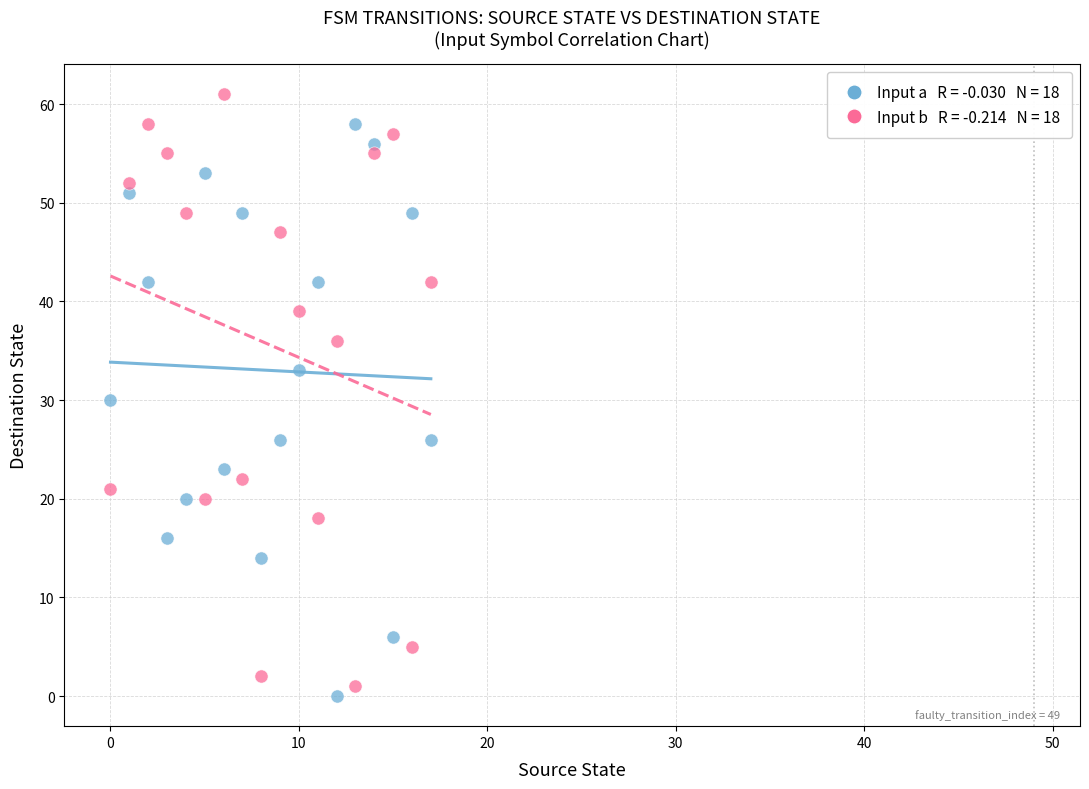

Across all data points, what is the range of Y values (max minus min)?

61